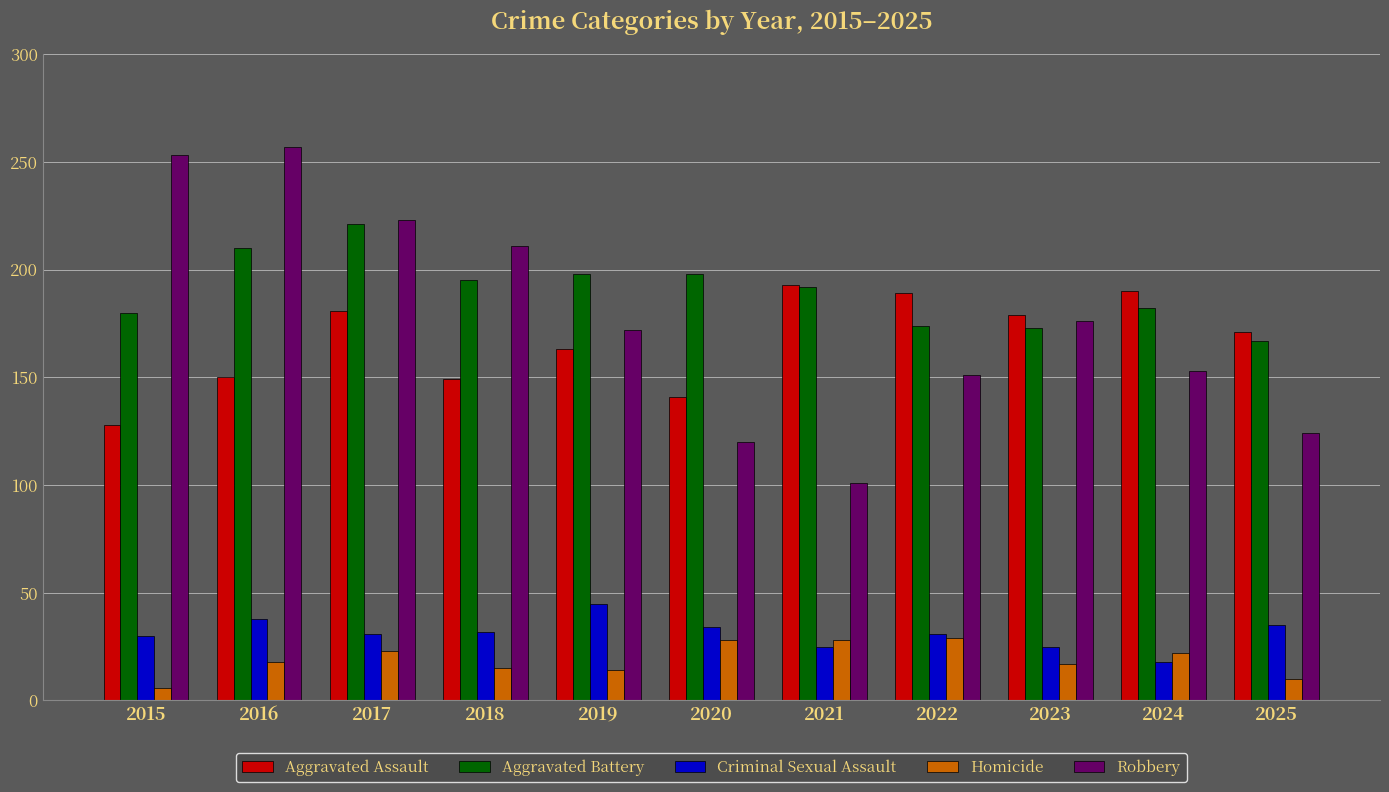

What is the difference between the highest and lowest values at 2016?

239